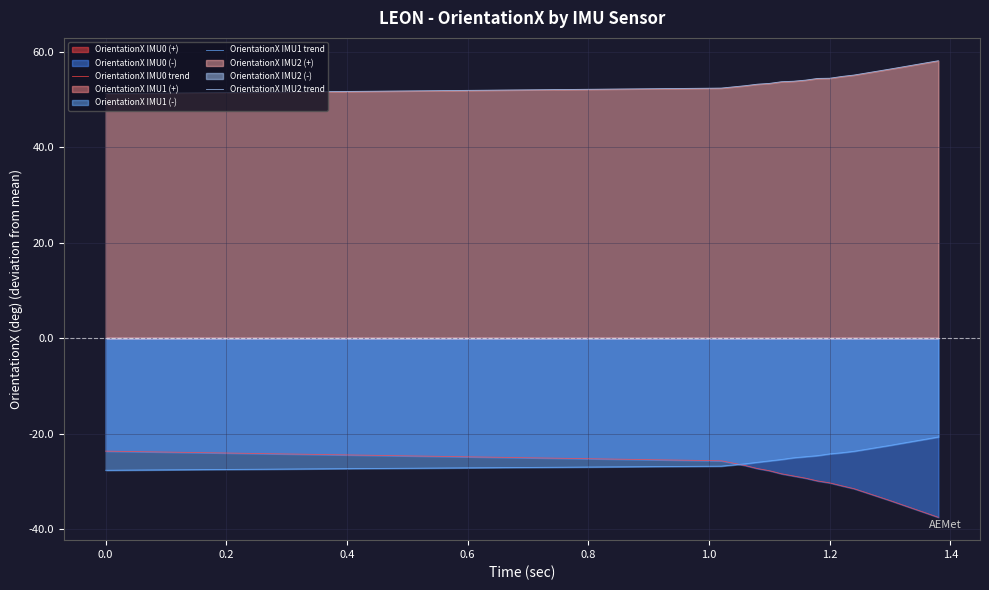

True or false: OrientationX IMU2 trend and OrientationX IMU0 trend intersect in this chart.

False